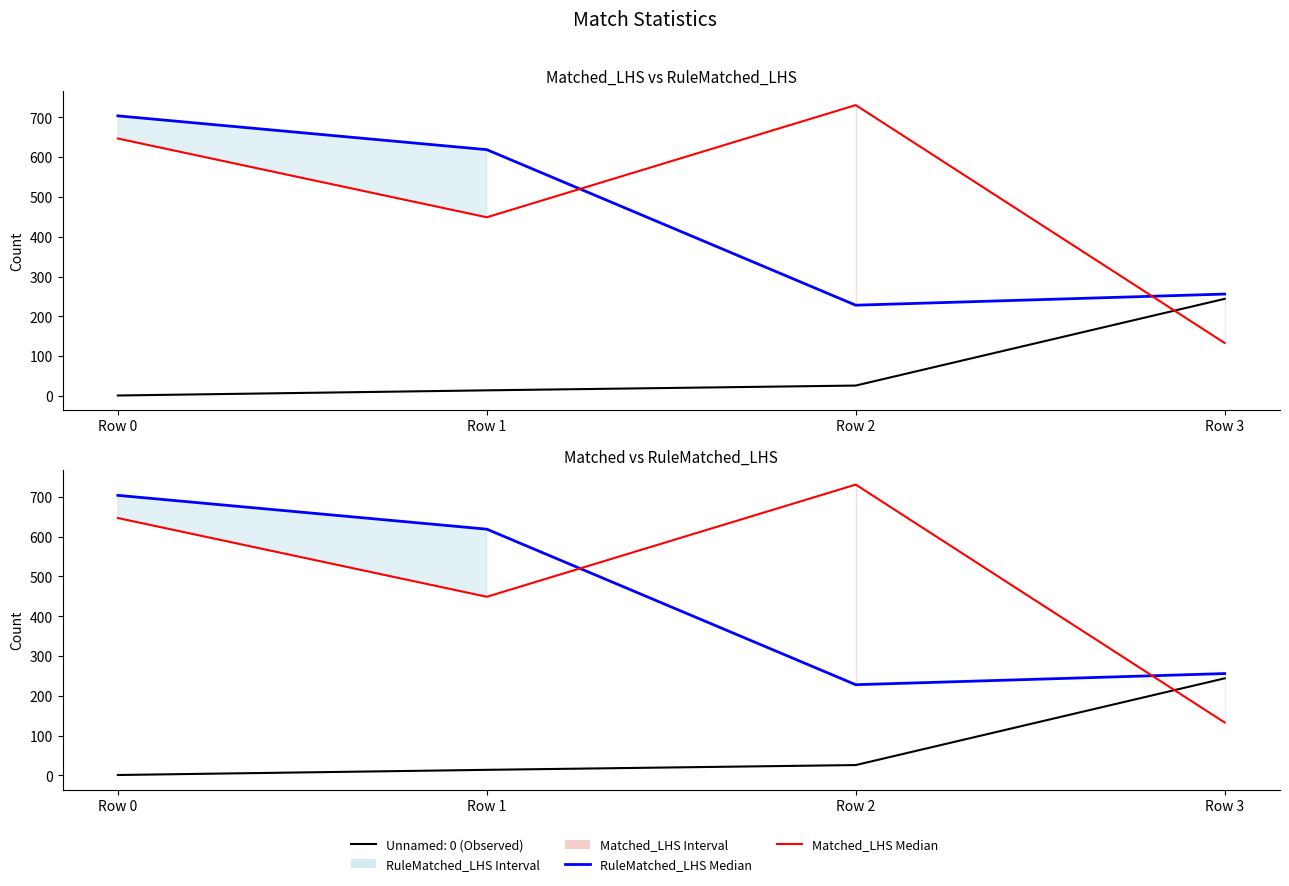

What is the sum of the Matched Median values at Row 3 and Row 2?

864